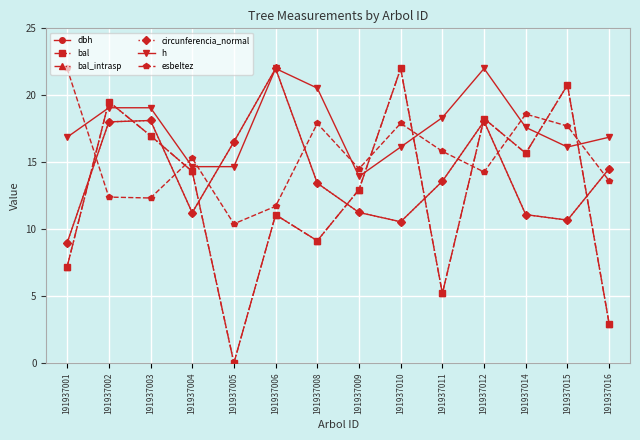

What is the value of the bal point at the 4th from the left?

14.3